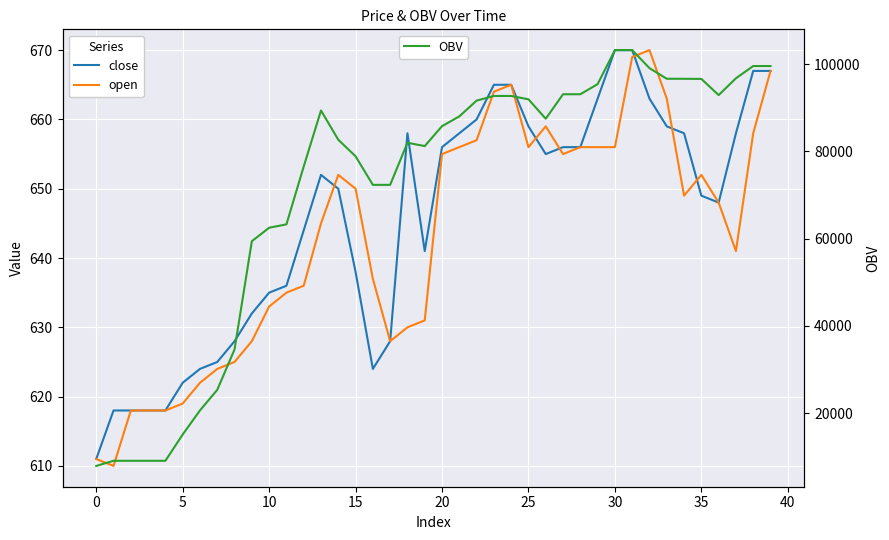

What is the average value of the open series?

643.0